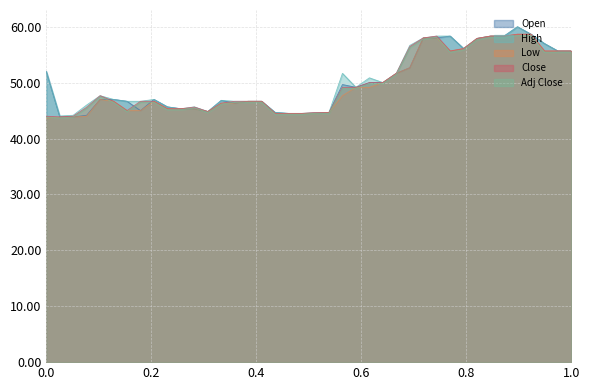

How many times do Open and Adj Close cross each other?

14